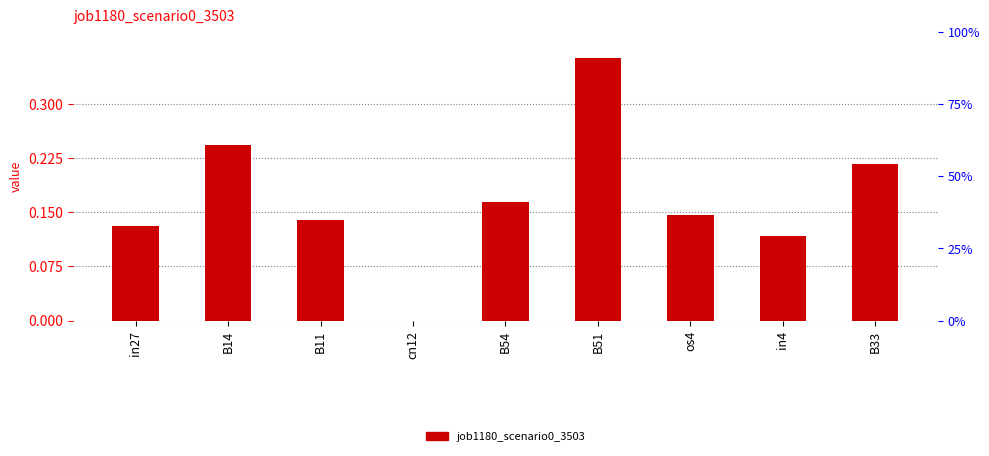

What is the value of the 8th bar from the left?

0.1